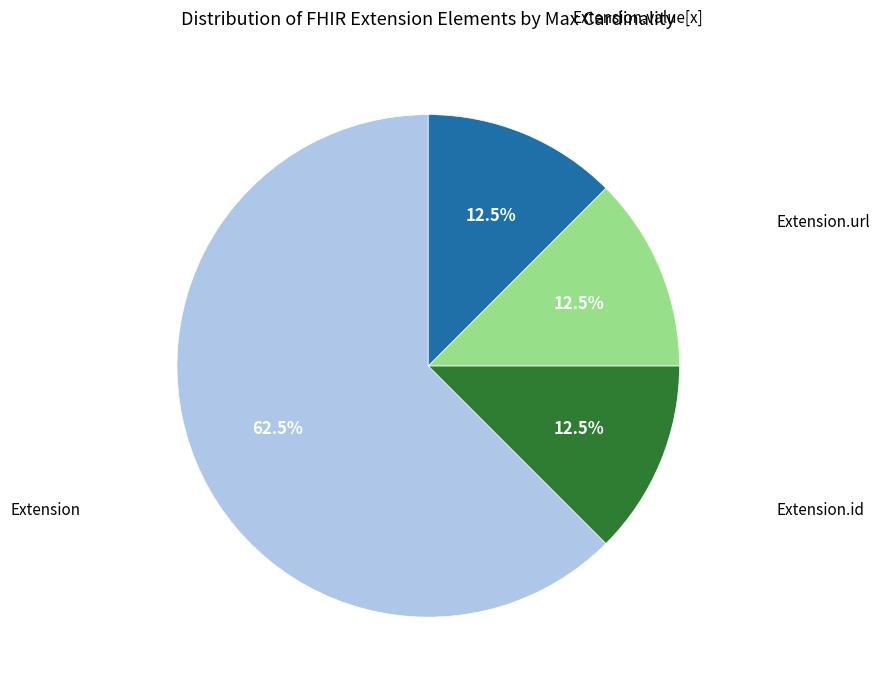

Count the number of slices in the pie.

4